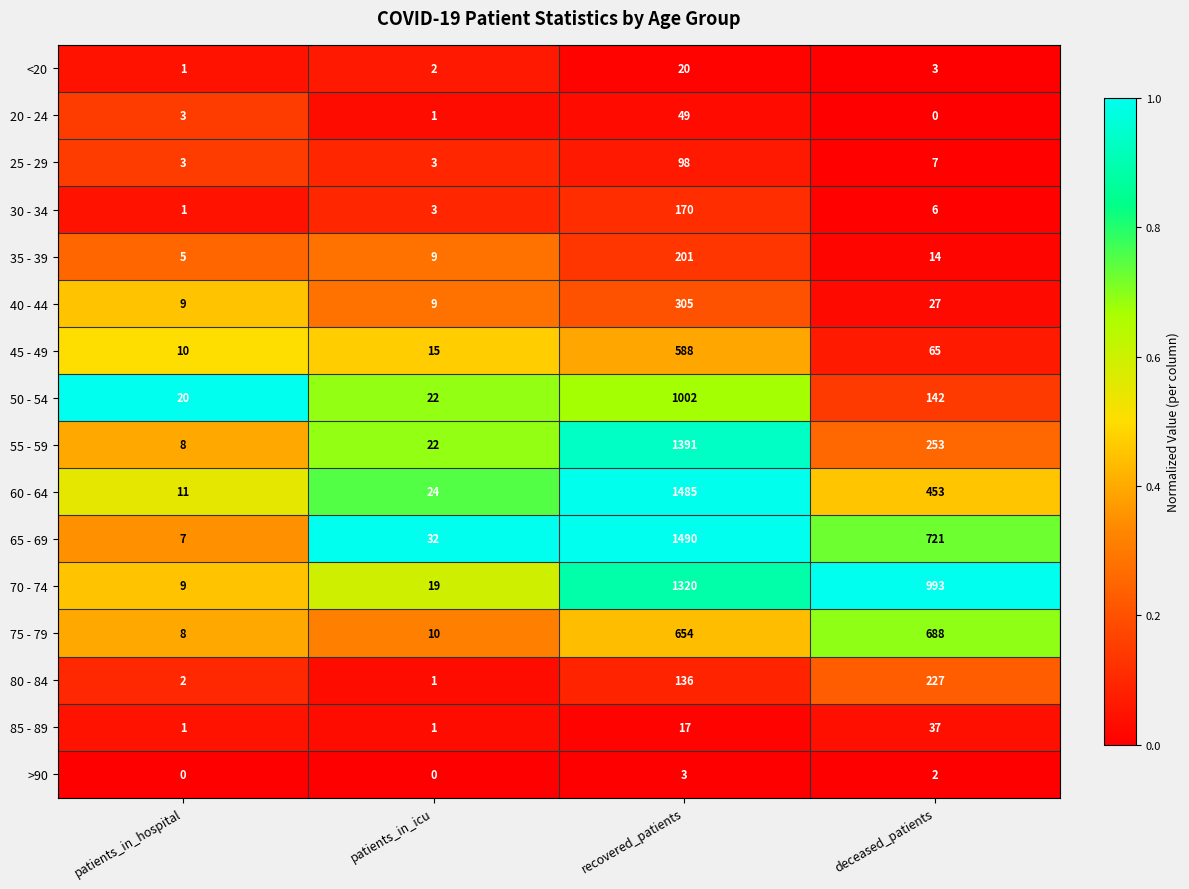

Which series has the widest spread of values?

65 - 69